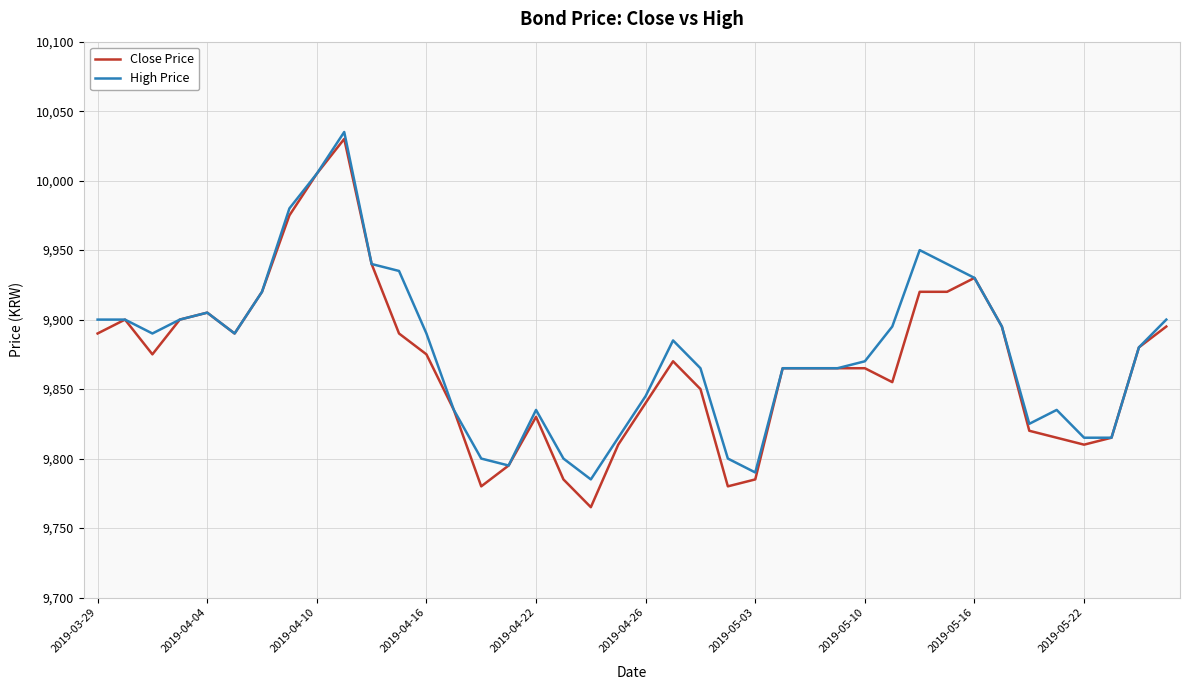

What is the lowest value of the Close Price series?

9765